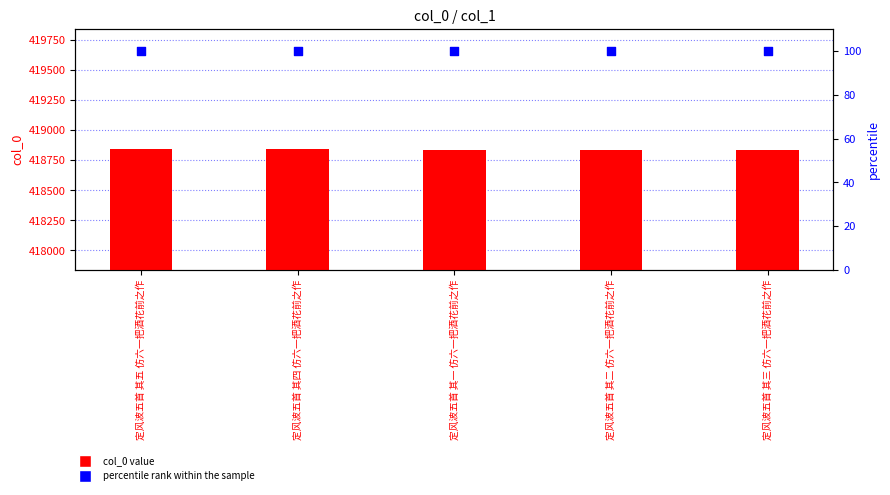

At how many categories does at least one series exceed 79466?

5